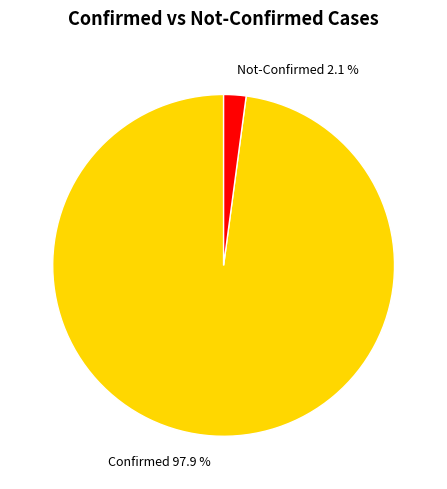

Which has a higher value, Not-Confirmed or Confirmed?

Confirmed